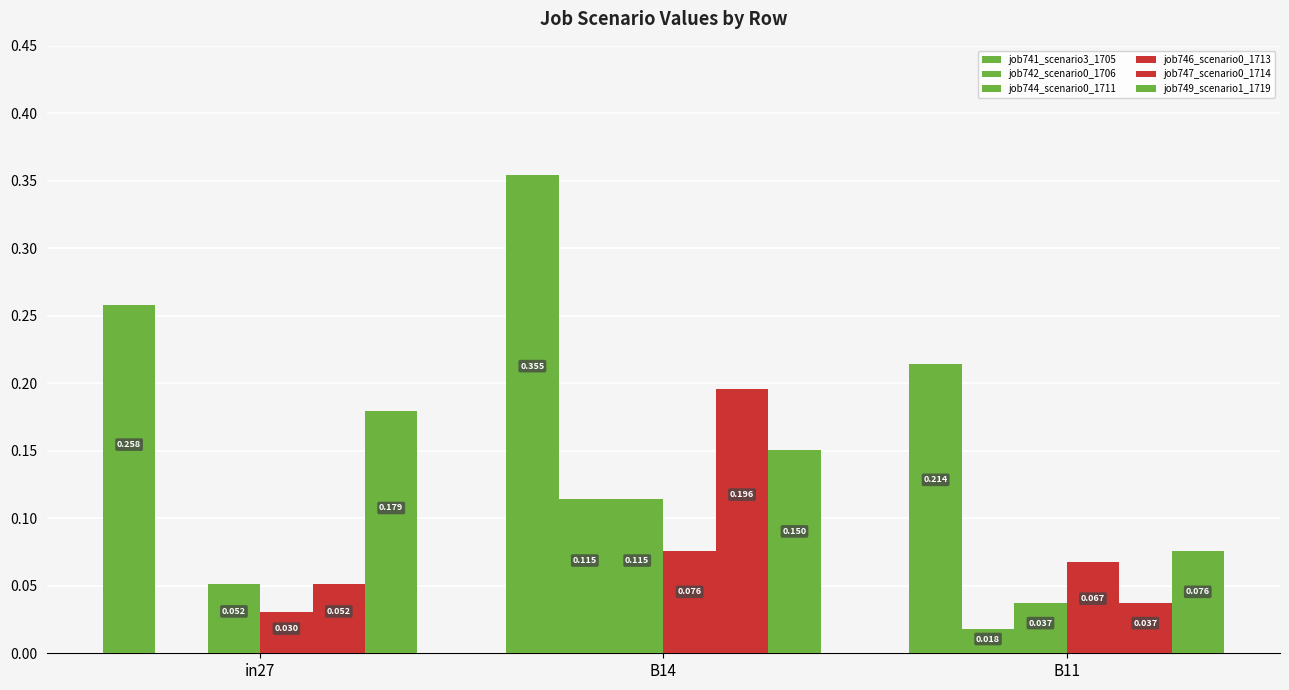

What is the sum of the job744_scenario0_1711 values at B14 and in27?

0.2